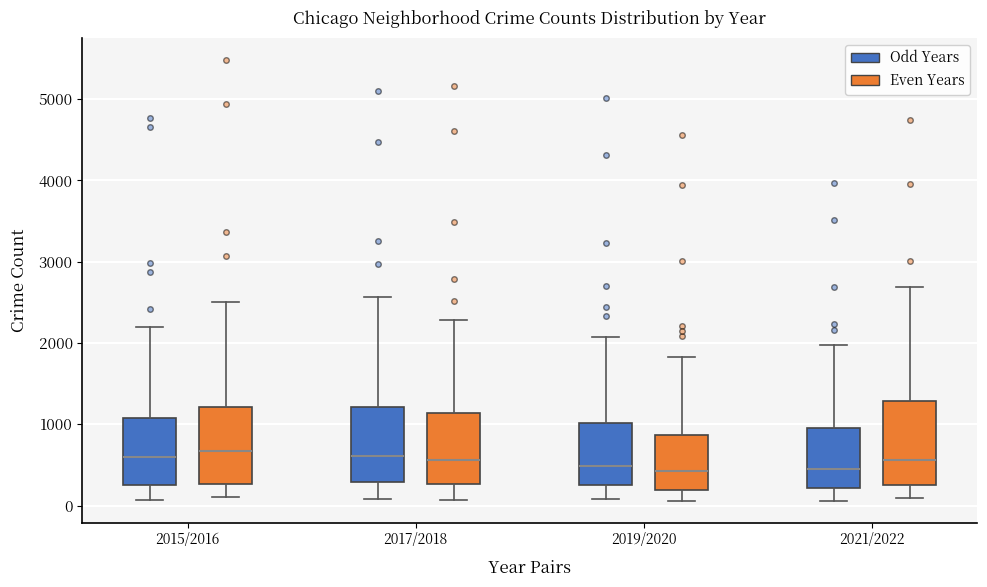

Reading left to right, read every box against the y-axis: the position of its median line, the range the box covers, and the ends of its whiskers. The values are not printed on the chart, so give them approximately, as read against the axis.

2015/2016 (Odd Years): median 600, box 300 to 1100, whiskers 100 to 2200
2015/2016 (Even Years): median 700, box 300 to 1200, whiskers 100 to 2500
2017/2018 (Odd Years): median 600, box 300 to 1200, whiskers 100 to 2600
2017/2018 (Even Years): median 600, box 300 to 1100, whiskers 100 to 2300
2019/2020 (Odd Years): median 500, box 300 to 1000, whiskers 100 to 2100
2019/2020 (Even Years): median 400, box 200 to 900, whiskers 100 to 1800
2021/2022 (Odd Years): median 500, box 200 to 900, whiskers 100 to 2000
2021/2022 (Even Years): median 600, box 300 to 1300, whiskers 100 to 2700